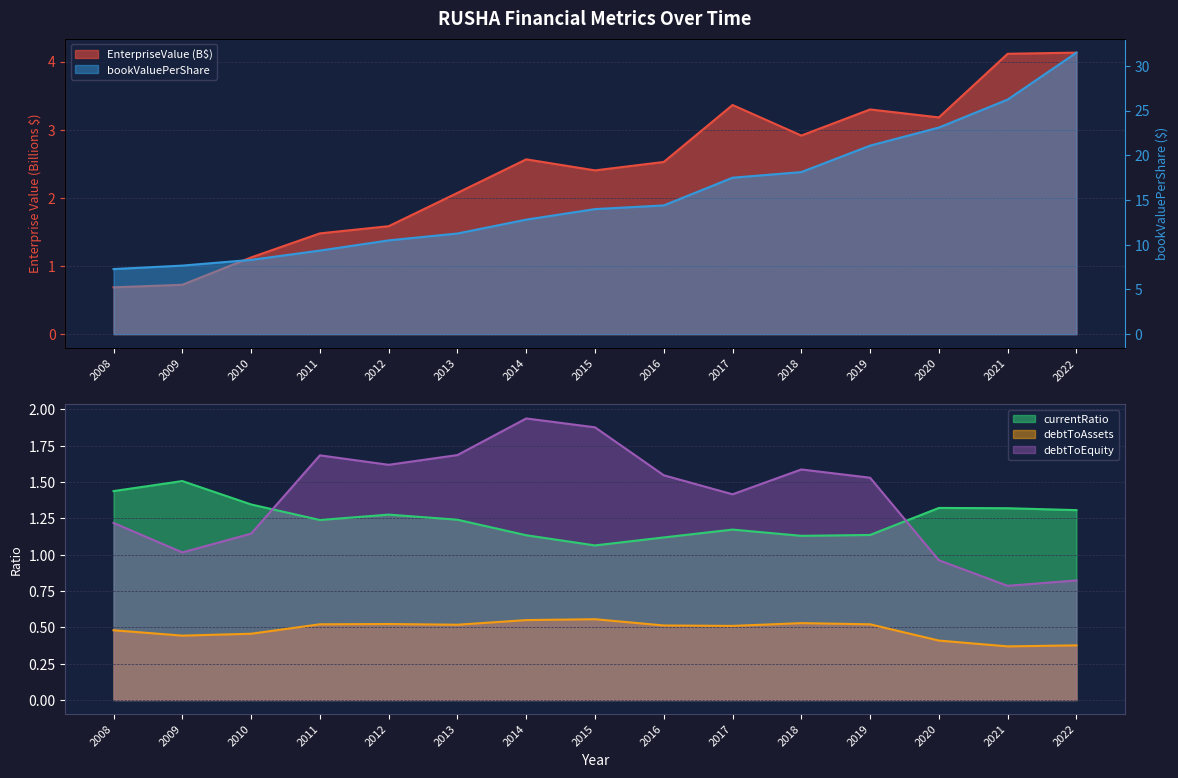

Reading left to right, list all the values displayed in this chart.

EnterpriseValue: 0.7	0.7	1.1	1.5	1.6	2.1	2.6	2.4	2.5	3.4	2.9	3.3	3.2	4.1	4.1
bookValuePerShare: 7.3	7.7	8.3	9.3	10.5	11.3	12.8	14.0	14.4	17.5	18.1	21.1	23.1	26.2	31.5
currentRatio: 1.4	1.5	1.3	1.2	1.3	1.2	1.1	1.1	1.1	1.2	1.1	1.1	1.3	1.3	1.3
debtToAssets: 0.5	0.4	0.5	0.5	0.5	0.5	0.6	0.6	0.5	0.5	0.5	0.5	0.4	0.4	0.4
debtToEquity: 1.2	1.0	1.1	1.7	1.6	1.7	1.9	1.9	1.5	1.4	1.6	1.5	1.0	0.8	0.8